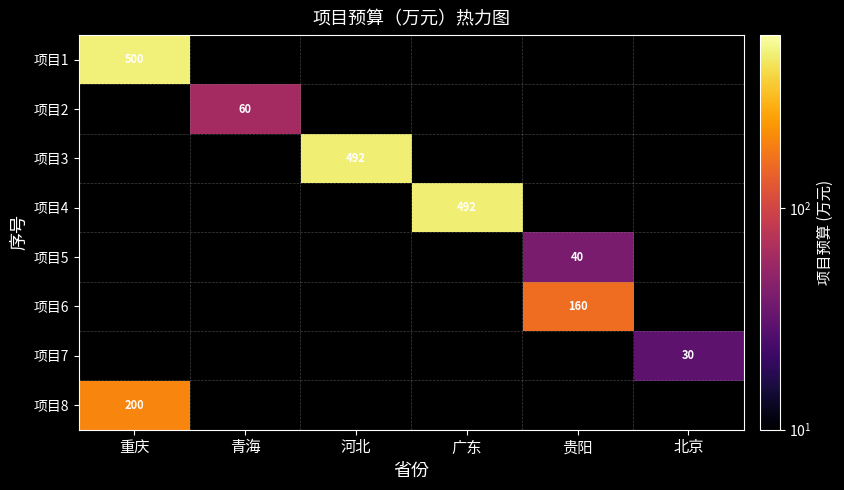

Between 贵阳 and 广东, which is larger?

广东